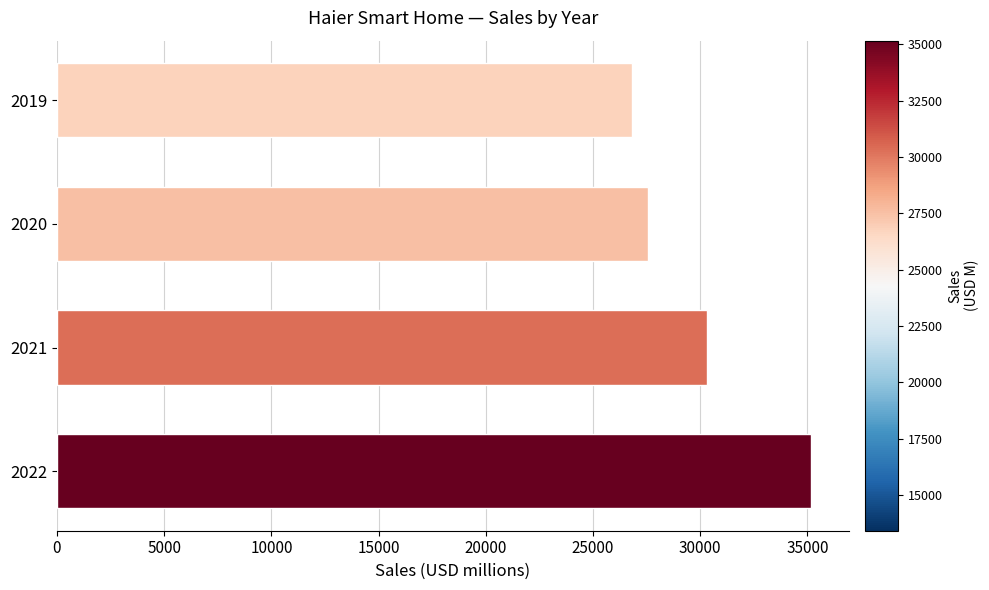

What is the approximate value at 2022, to the nearest 100?

35200